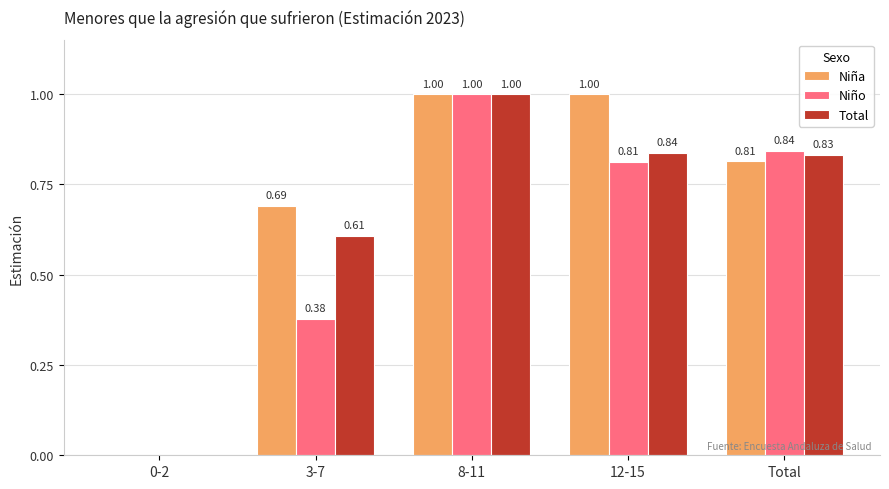

Which series changed the most between 0-2 and Total?

Niño